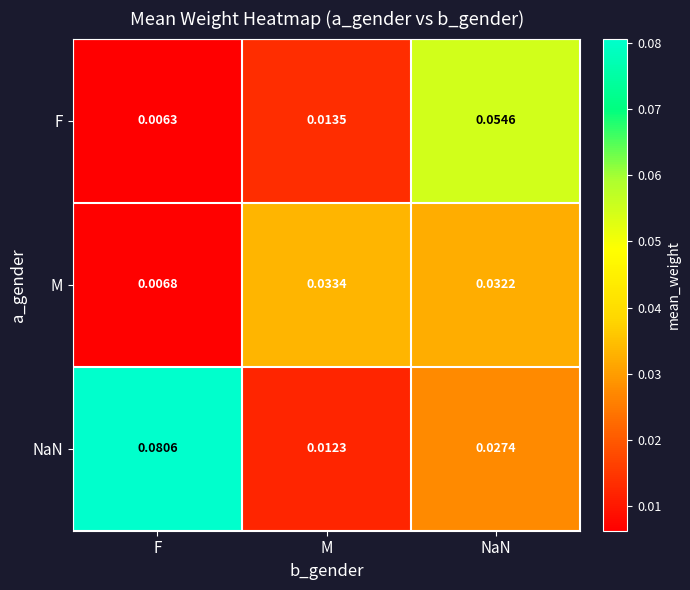

At how many categories does at least one series exceed 0?

3